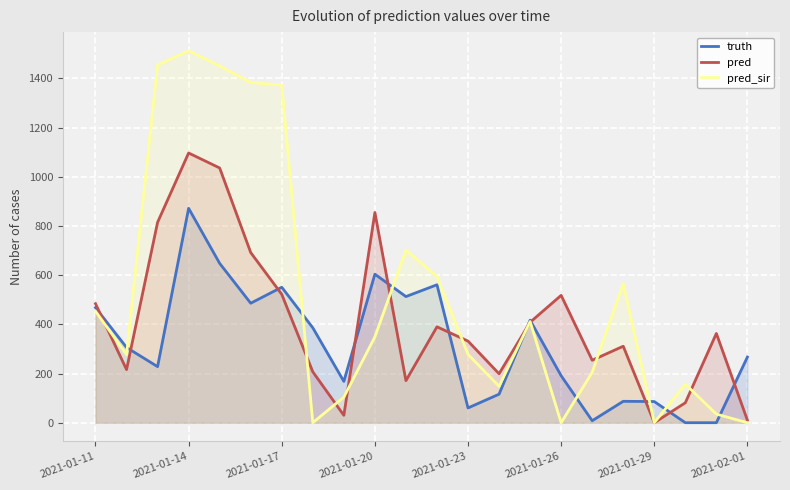

The pred series shows 143.7 at 14. True or false?

False